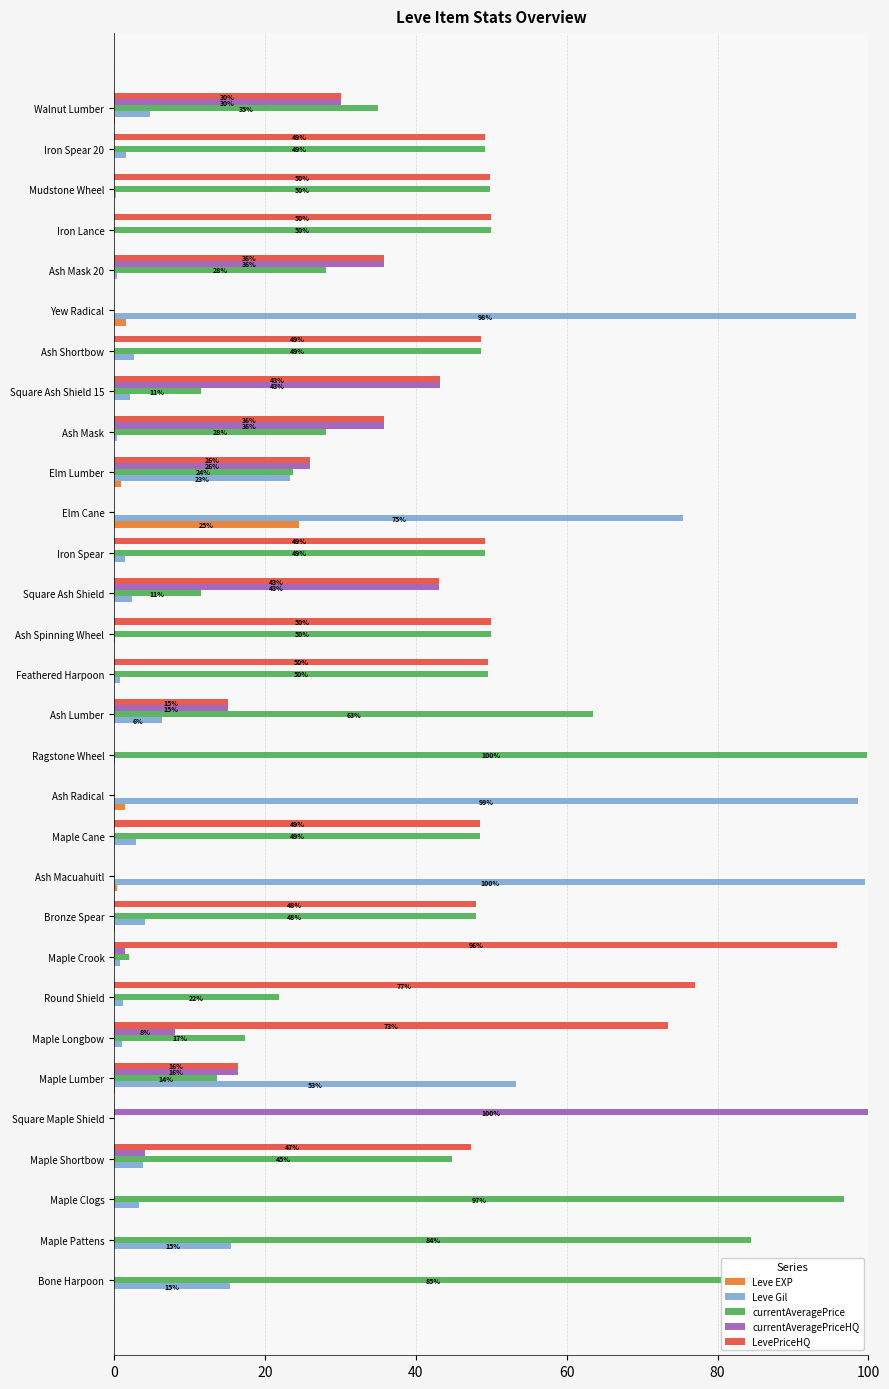

The LevePriceHQ series shows 17.4 at Iron Lance. True or false?

False